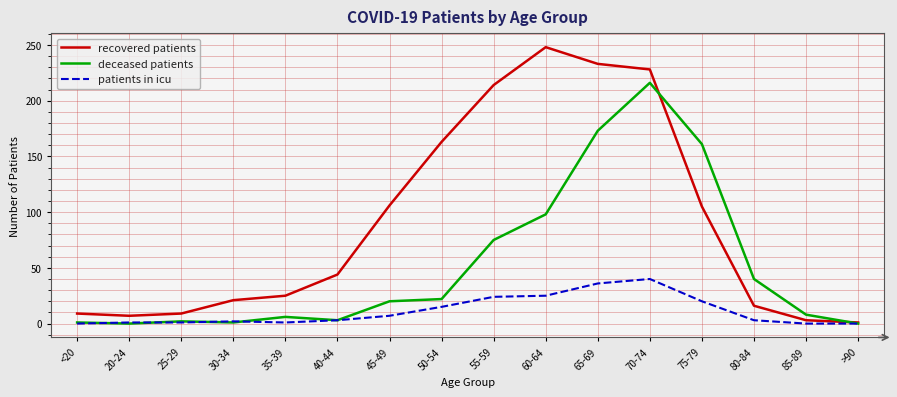

Does the chart display data point markers on the line(s)?

No